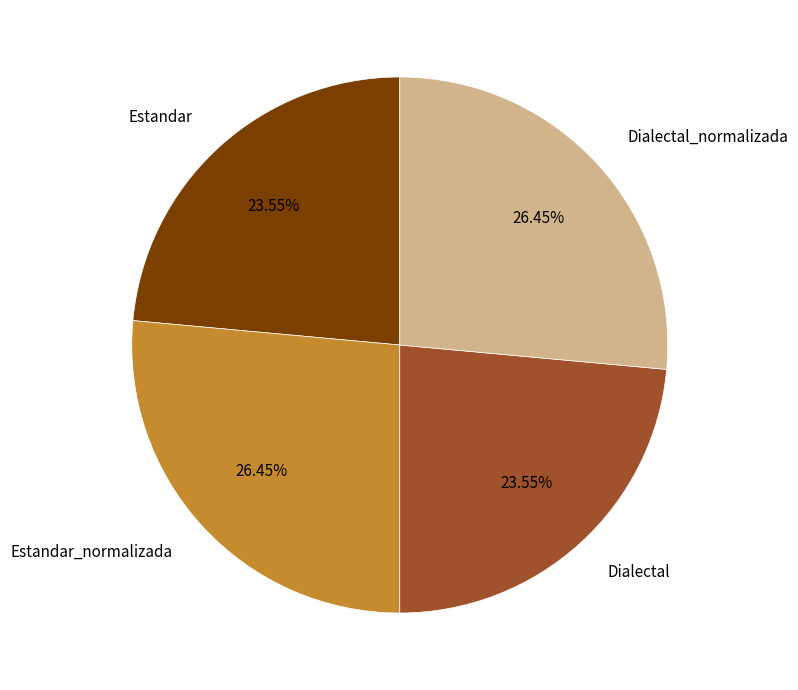

What is the ratio of the value at Dialectal_normalizada to the value at Estandar_normalizada?

1.0